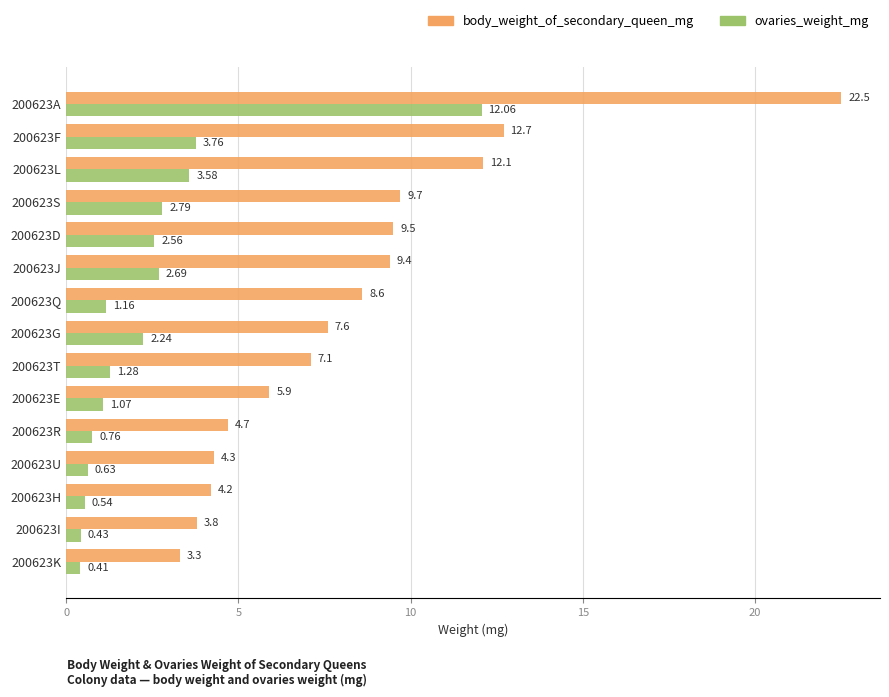

Which series has the largest range (max minus min)?

body_weight_of_secondary_queen_mg